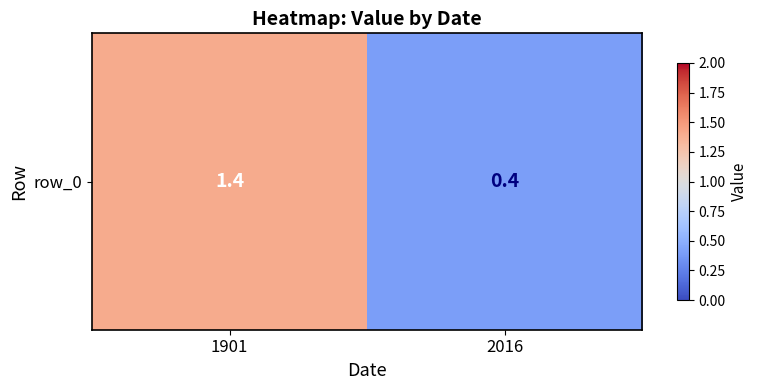

What is the minimum value shown in the chart?

0.4